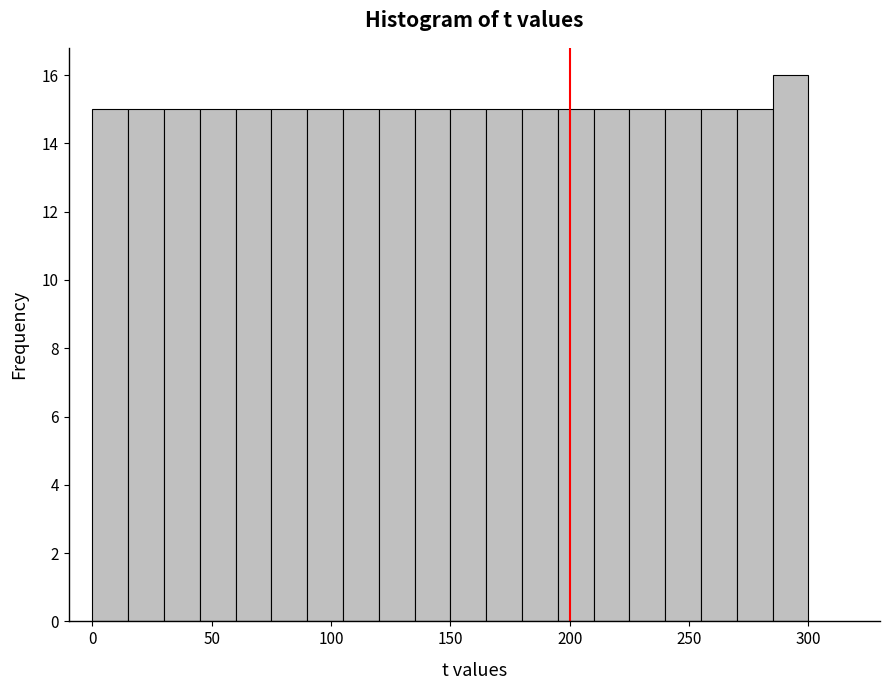

Around what value on the x-axis is the tallest bar? Give the approximate position of its centre, as read against the axis.

295